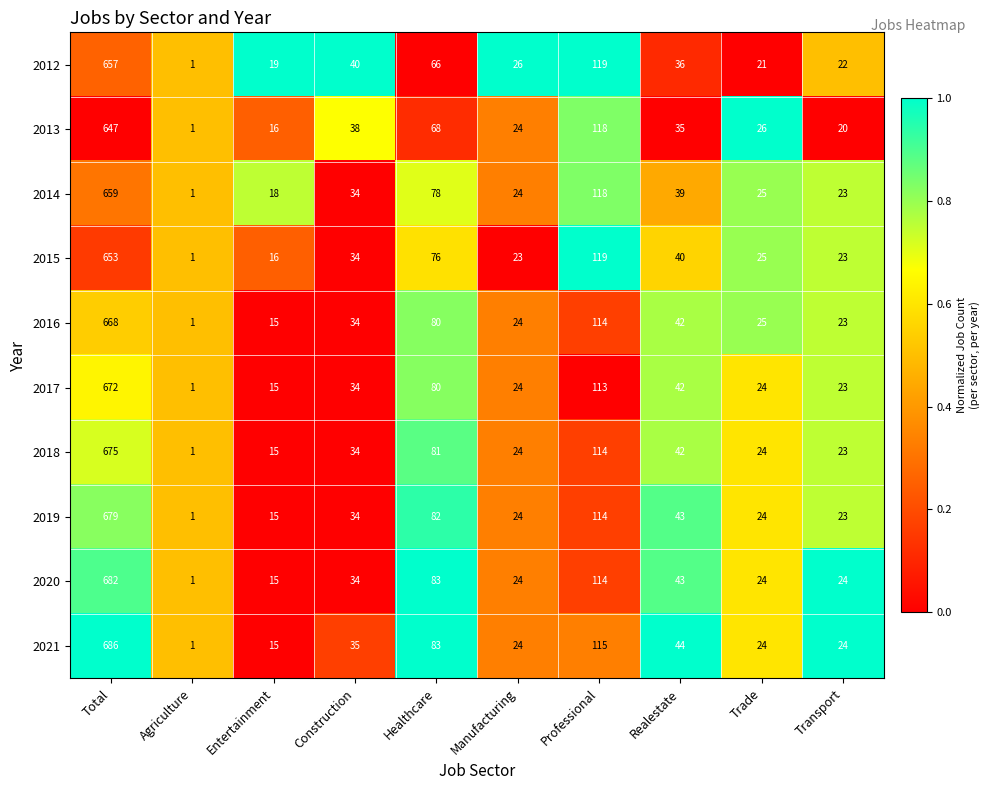

At which category is the sum across all series the highest?

Total